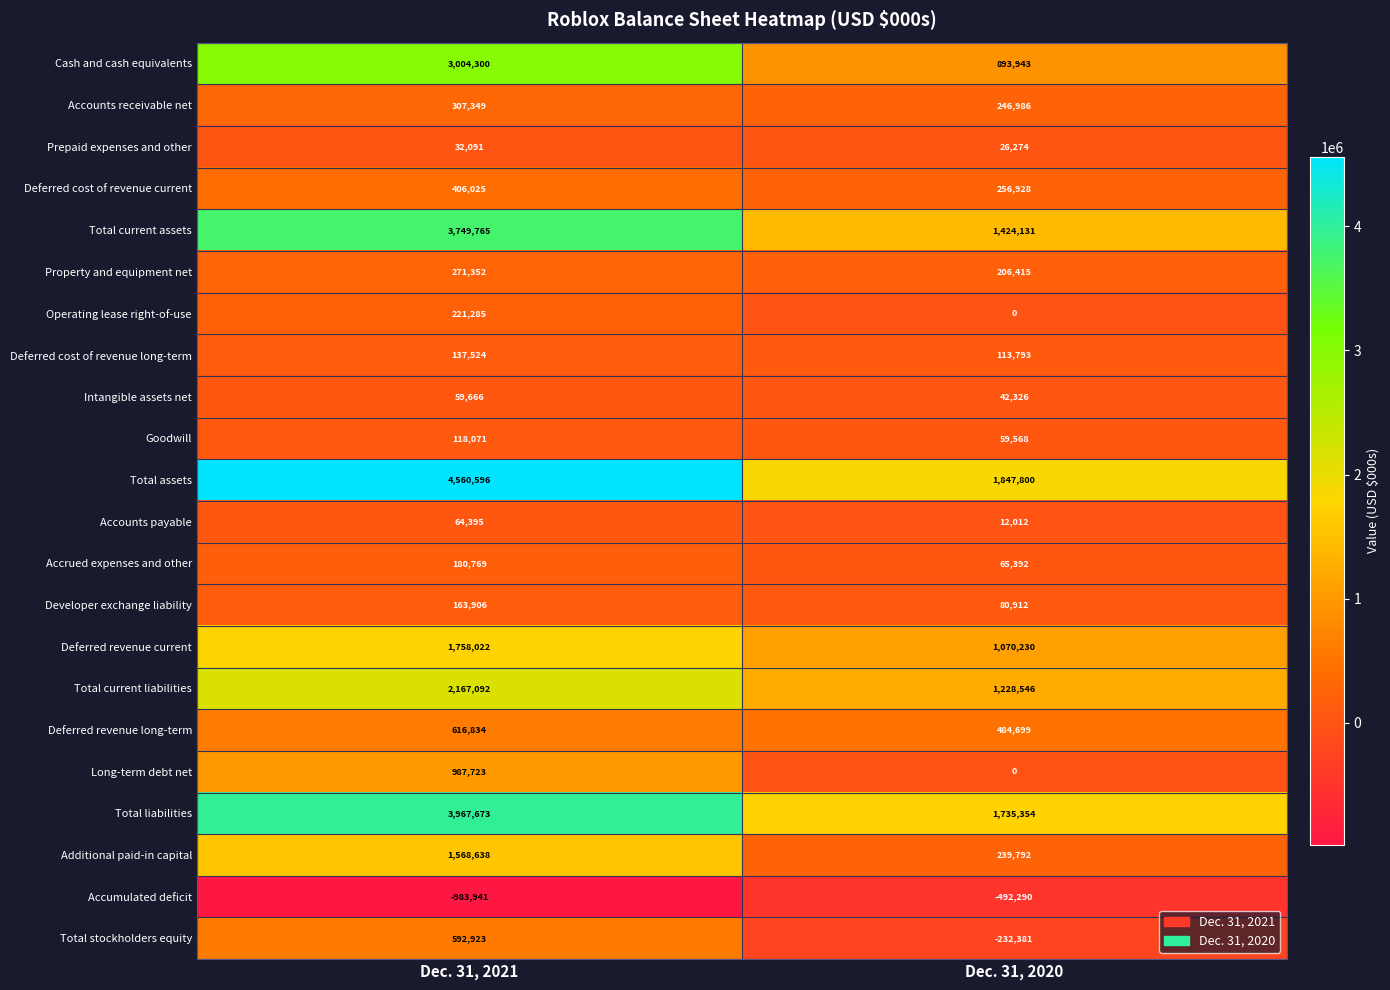

Which series has the widest spread of values?

Total assets